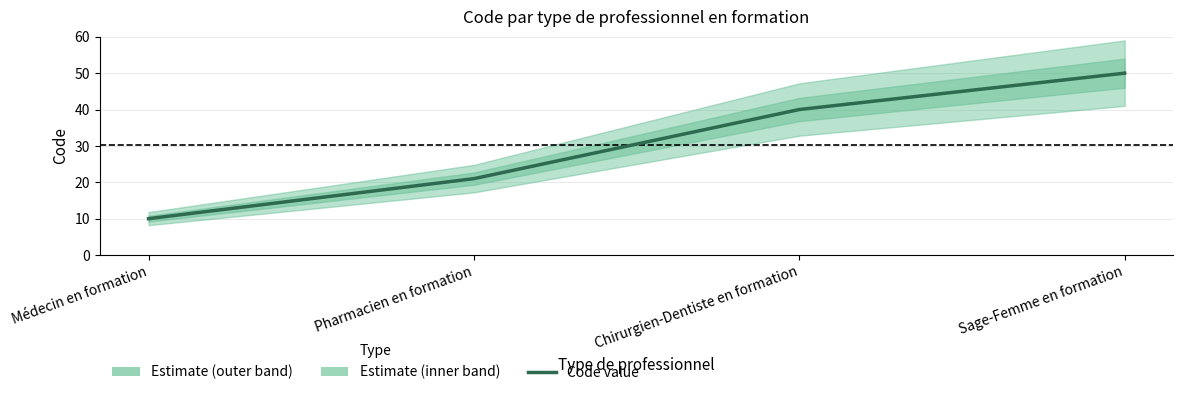

Is this an area chart (filled region under the line)?

No